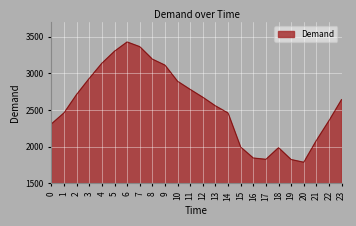

What is the difference between the values at 15 and 13?

562